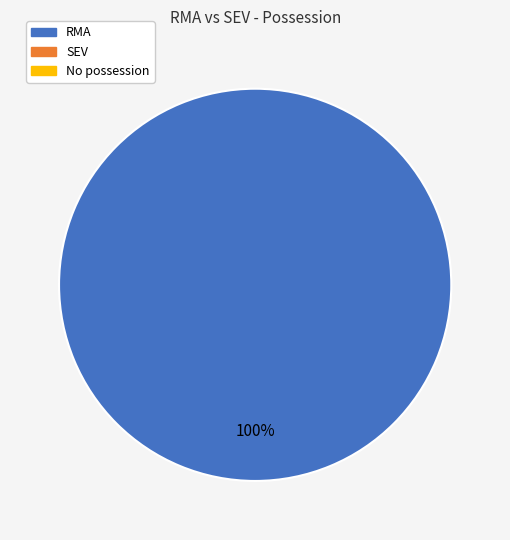

Is there a majority slice in this chart?

Yes